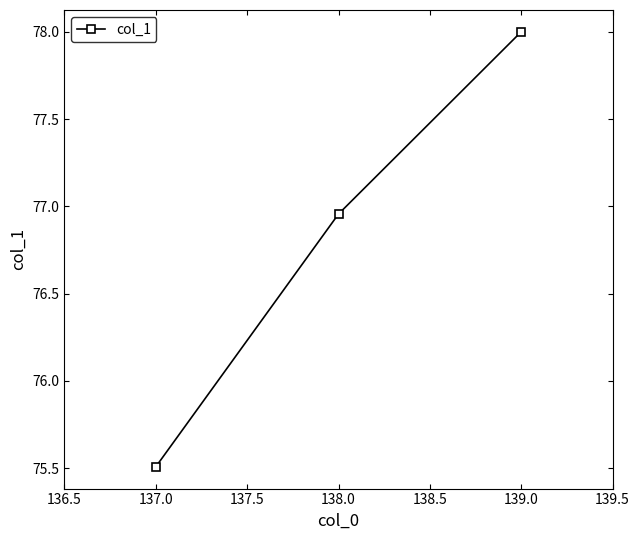

What is the label of the 3rd point from the right?

137.0